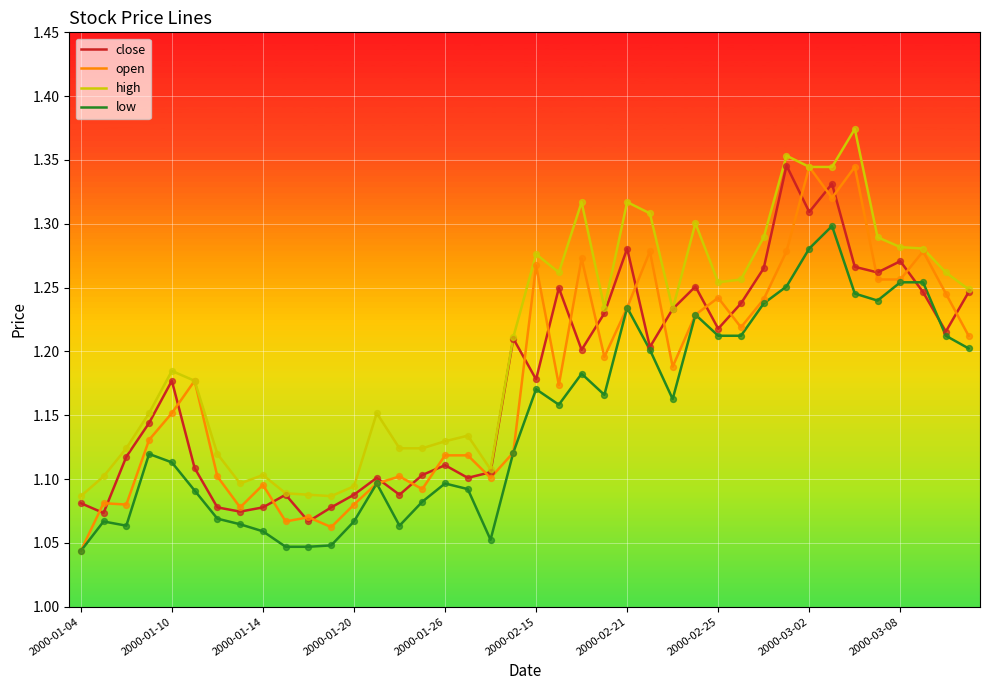

At how many categories does at least one series exceed 1?

40